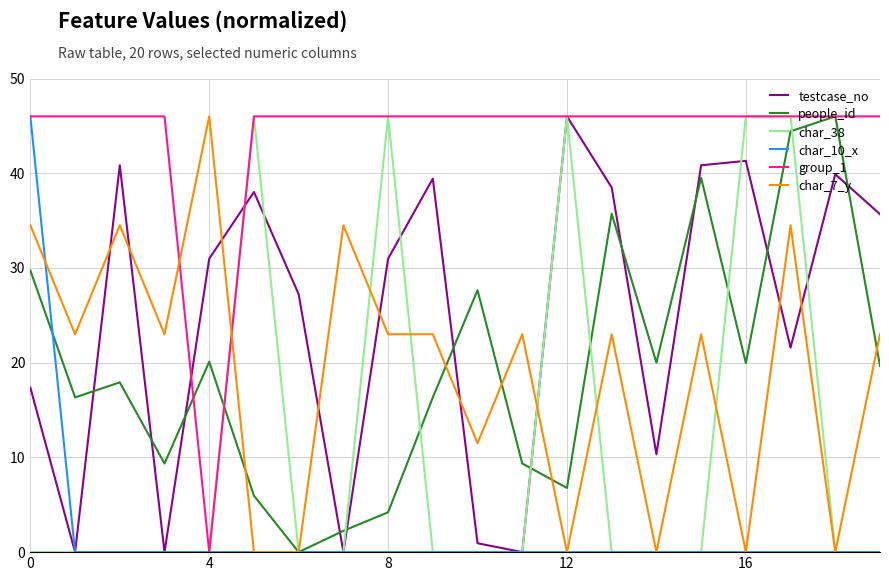

In testcase_no, how many points are lower than both neighbors (excluding endpoints)?

6